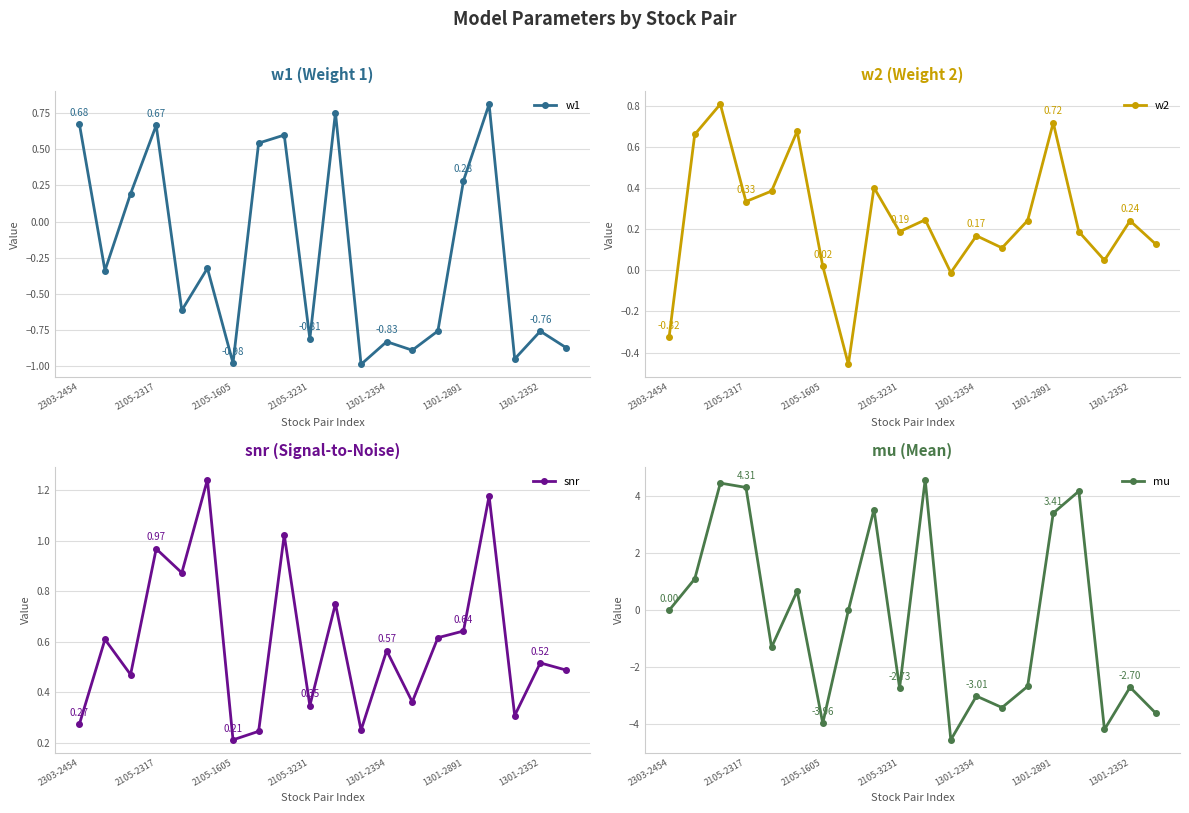

True or false: w1 has more than 1 points higher than both neighbors.

True